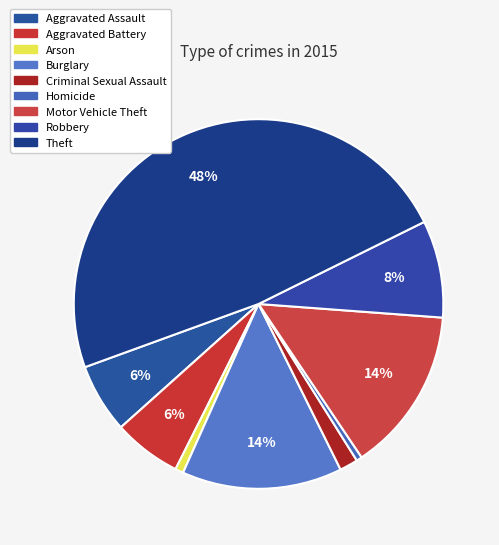

What is the total percentage of Homicide and Robbery?

9.0%